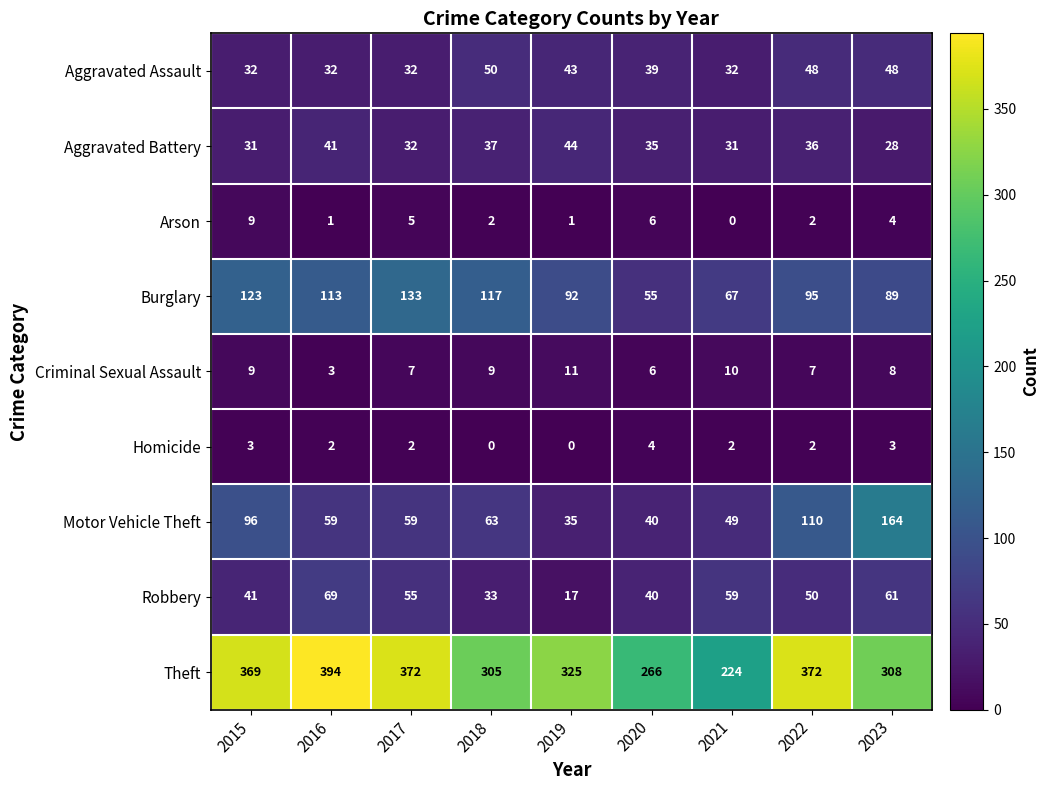

Which series has the largest range (max minus min)?

Theft